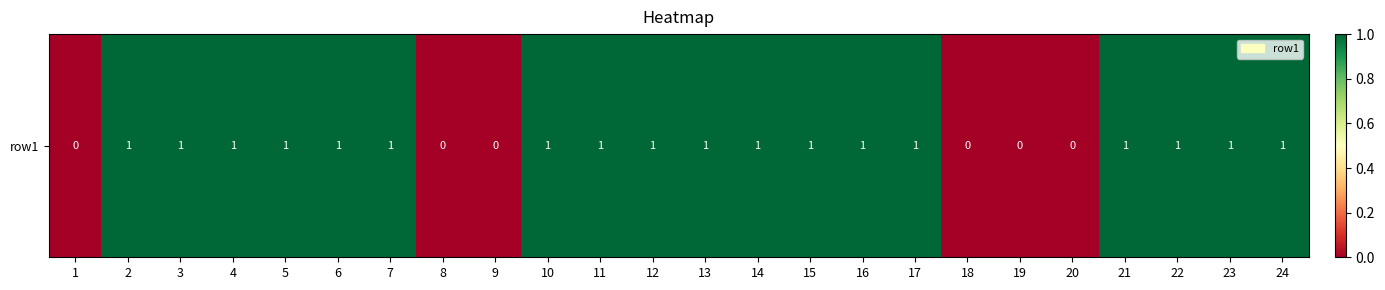

Reading left to right, extract all data points from this chart.

0	1	1	1	1	1	1	0	0	1	1	1	1	1	1	1	1	0	0	0	1	1	1	1